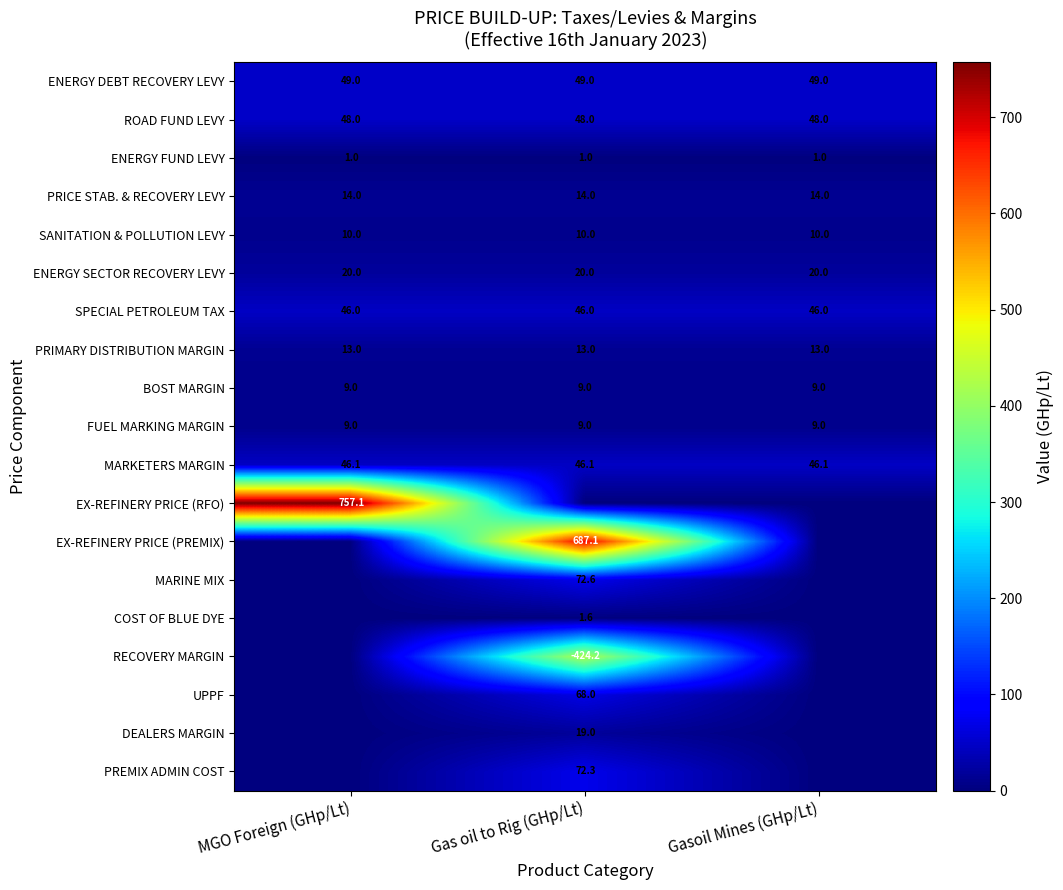

What is the total value across all series at Gasoil Mines (GHp/Lt)?

265.1